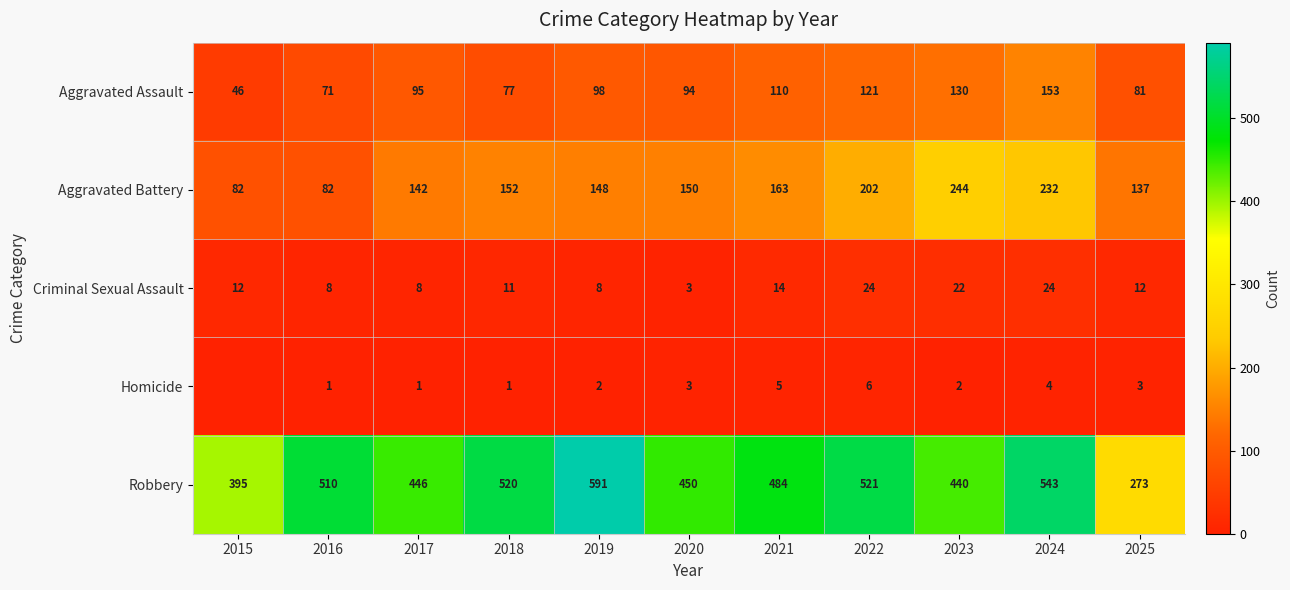

What is the spread (max minus min) of values at 2016?

509